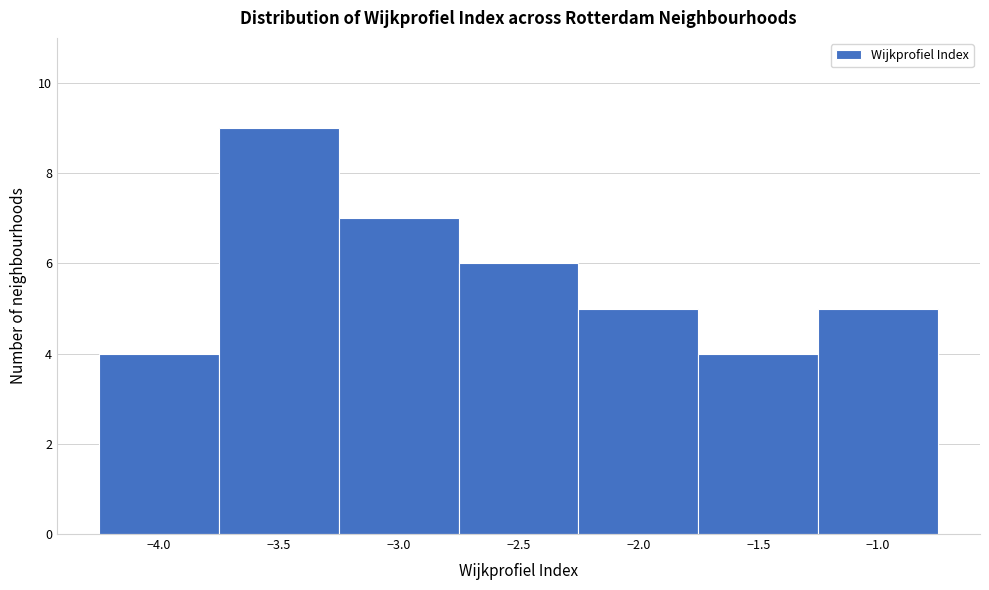

Reading left to right, transcribe this chart: for each bar, give the range it covers on the x-axis and its height. The values are not printed on the chart, so give them approximately, as read against the axis.

-4.25 to -3.75: 4
-3.75 to -3.25: 9
-3.25 to -2.75: 7
-2.75 to -2.25: 6
-2.25 to -1.75: 5
-1.75 to -1.25: 4
-1.25 to -0.75: 5